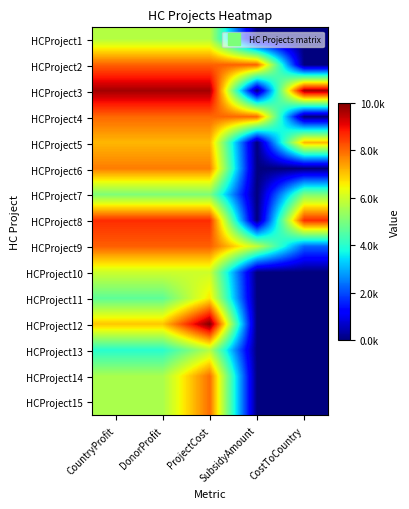

Reading left to right, transcribe all the data shown in this chart.

HCProject1: CountryProfit=5683	DonorProfit=5683	ProjectCost=5683	SubsidyAmount=0	CostToCountry=0
HCProject2: CountryProfit=8051	DonorProfit=8051	ProjectCost=8051	SubsidyAmount=8051	CostToCountry=0
HCProject3: CountryProfit=9660	DonorProfit=9660	ProjectCost=9660	SubsidyAmount=0	CostToCountry=9660
HCProject4: CountryProfit=7977	DonorProfit=7977	ProjectCost=7977	SubsidyAmount=7977	CostToCountry=0
HCProject5: CountryProfit=7141	DonorProfit=7141	ProjectCost=7141	SubsidyAmount=0	CostToCountry=7141
HCProject6: CountryProfit=7758	DonorProfit=7758	ProjectCost=7758	SubsidyAmount=0	CostToCountry=0
HCProject7: CountryProfit=5033	DonorProfit=5033	ProjectCost=5033	SubsidyAmount=0	CostToCountry=5033
HCProject8: CountryProfit=8606	DonorProfit=8606	ProjectCost=8606	SubsidyAmount=0	CostToCountry=8606
HCProject9: CountryProfit=8073	DonorProfit=8073	ProjectCost=8073	SubsidyAmount=5823	CostToCountry=2250
HCProject10: CountryProfit=5975	DonorProfit=5975	ProjectCost=5975	SubsidyAmount=0	CostToCountry=0
HCProject11: CountryProfit=4636	DonorProfit=4636	ProjectCost=6623	SubsidyAmount=0	CostToCountry=0
HCProject12: CountryProfit=6990	DonorProfit=6990	ProjectCost=9987	SubsidyAmount=0	CostToCountry=0
HCProject13: CountryProfit=3980	DonorProfit=3980	ProjectCost=5686	SubsidyAmount=0	CostToCountry=0
HCProject14: CountryProfit=5548	DonorProfit=5548	ProjectCost=7927	SubsidyAmount=0	CostToCountry=0
HCProject15: CountryProfit=5548	DonorProfit=5548	ProjectCost=7927	SubsidyAmount=0	CostToCountry=0